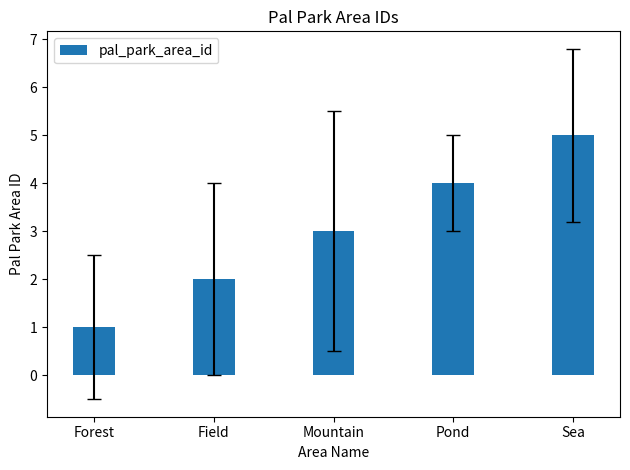

How many data points does each series have?

5